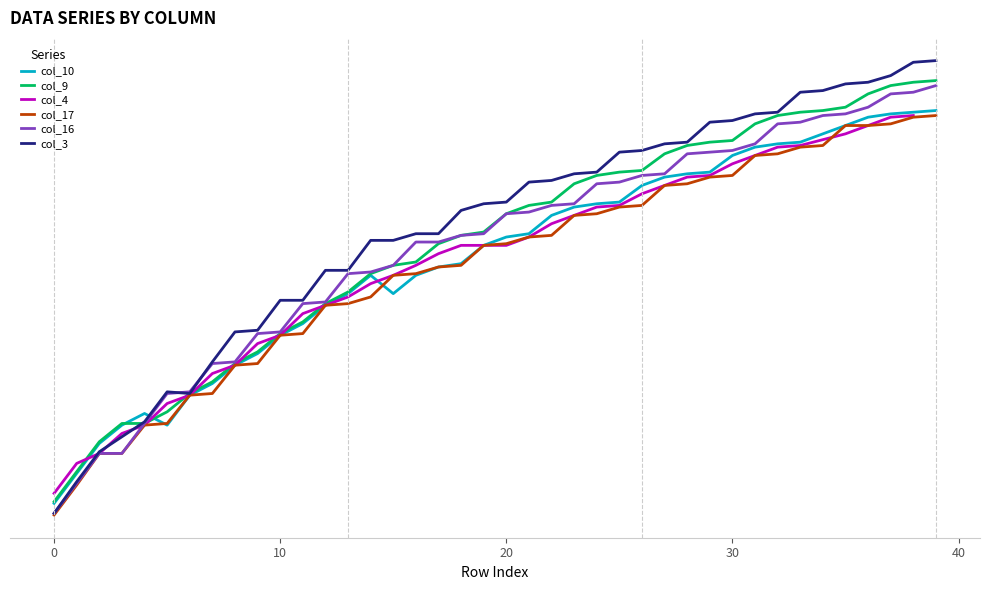

What is the sum of the col_16 values at 10 and 26?

316